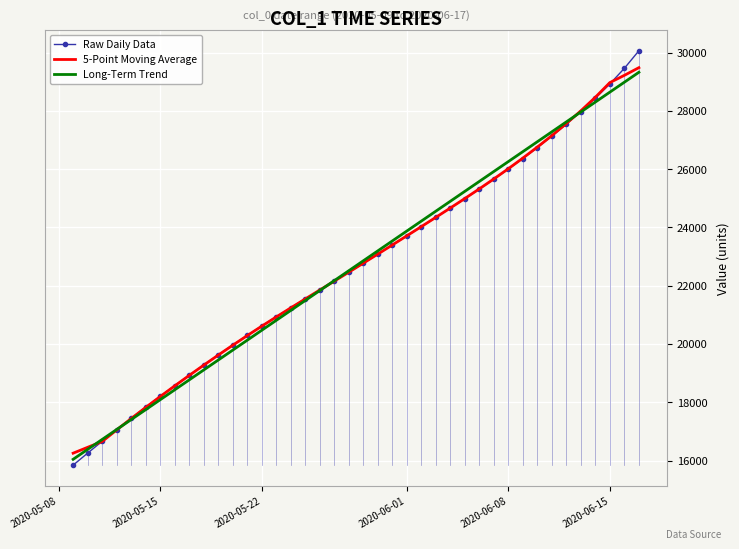

What is the highest value of the Long-Term Trend series?

29321.8